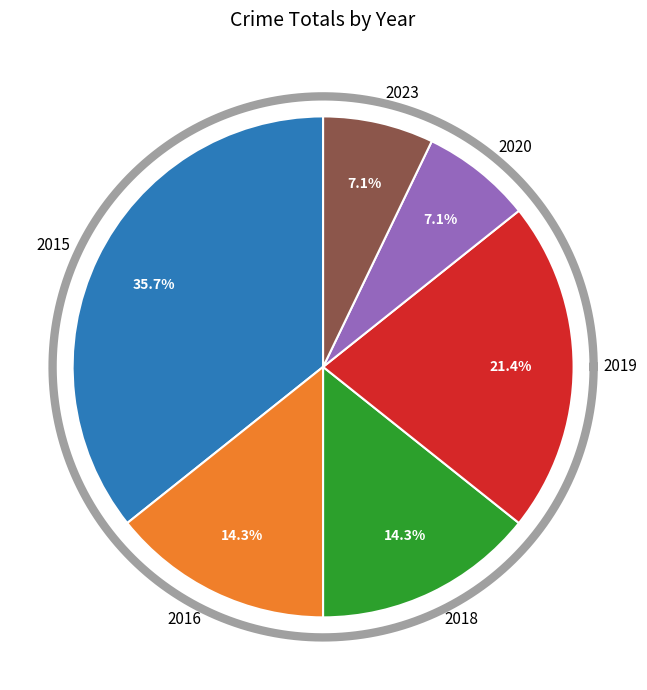

What is the change in value from 2018 to 2019?

+1